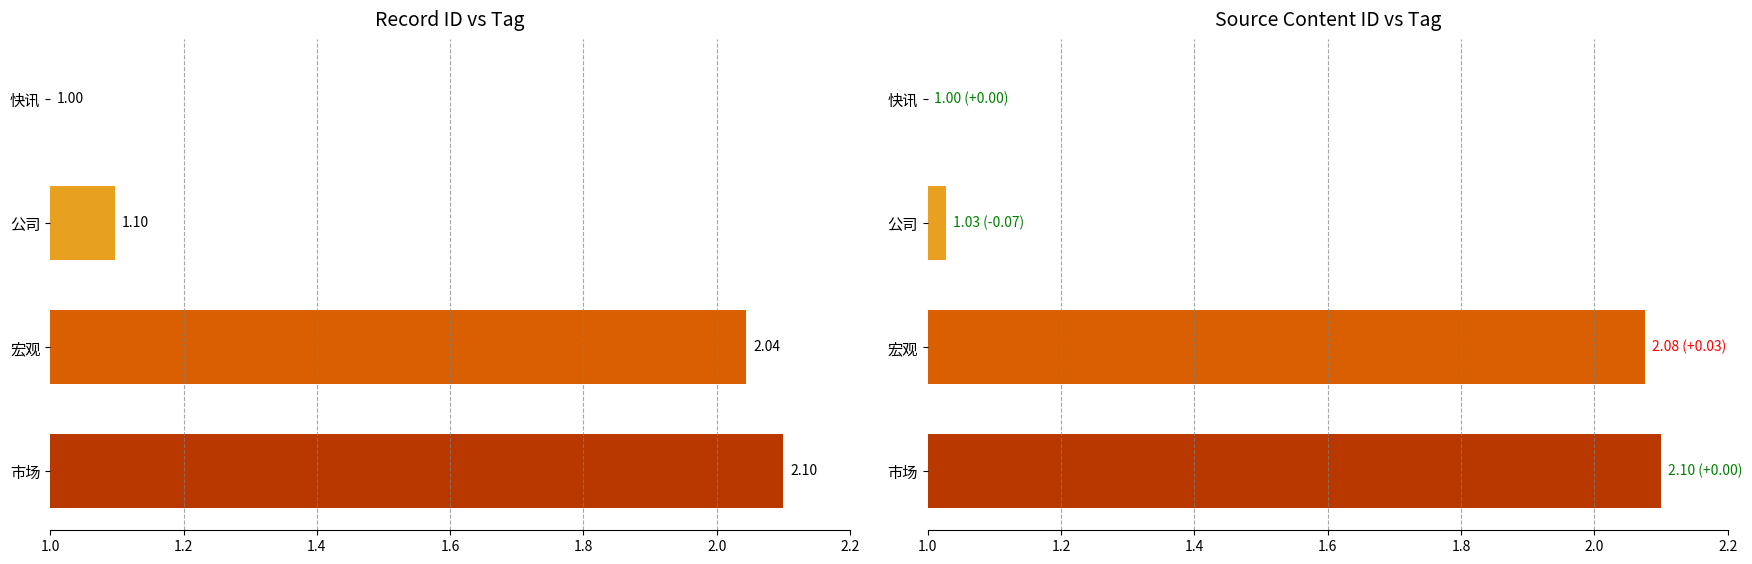

Reading left to right, what are all the values shown in this chart?

id: 2.1	2.0	1.1	1.0
source_content_id: 2.1	2.1	1.0	1.0